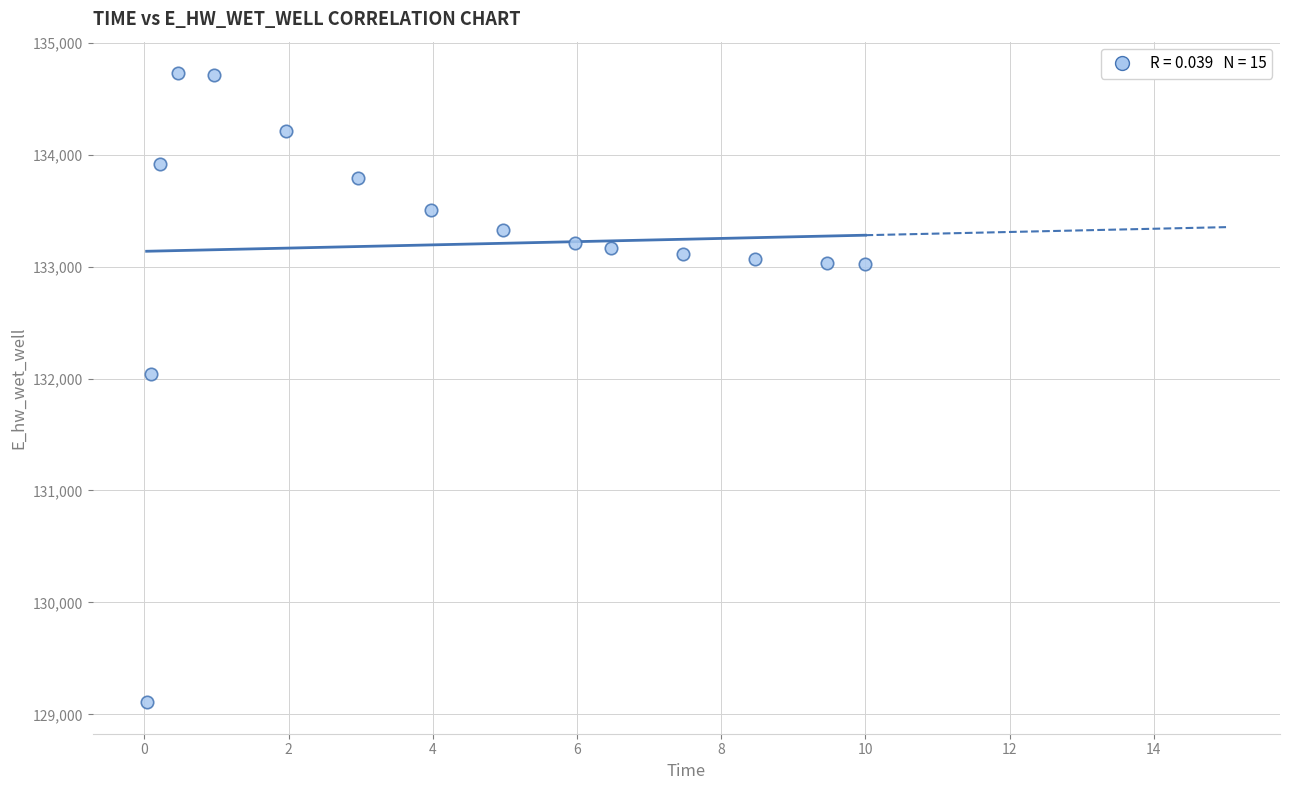

What is the range of X values (max minus min)?

10.0